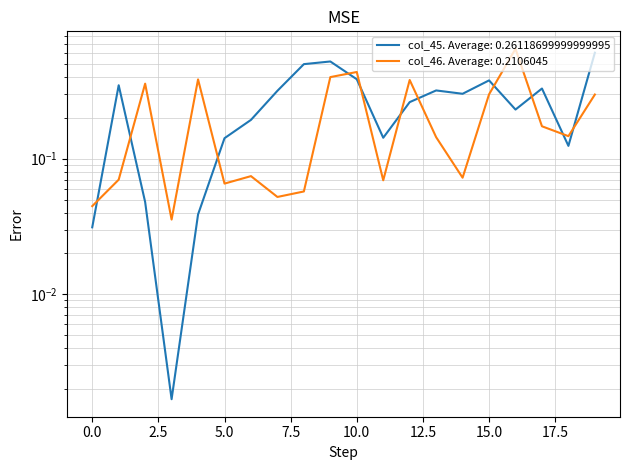

What is the value of the col_45 point at the 10th from the left?

0.5